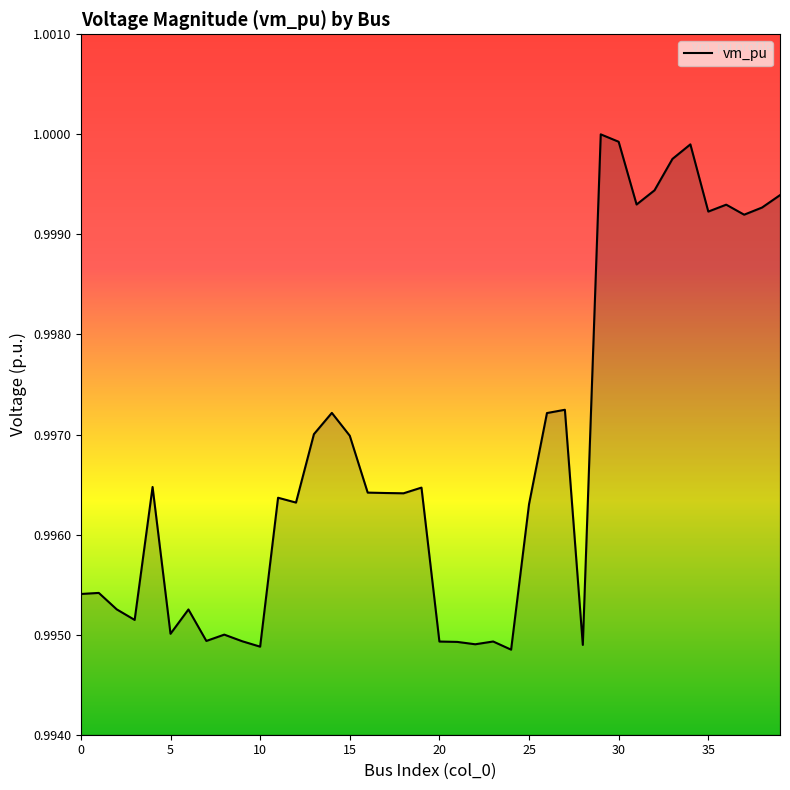

What is the value of the 31st point from the left?

1.0